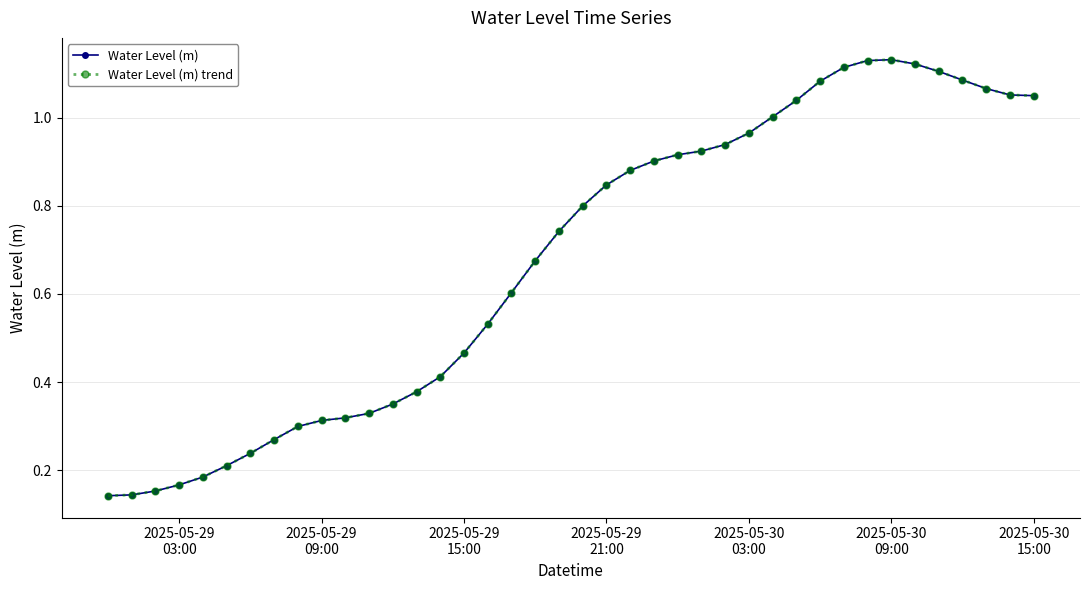

Does the chart have visible grid lines?

Yes